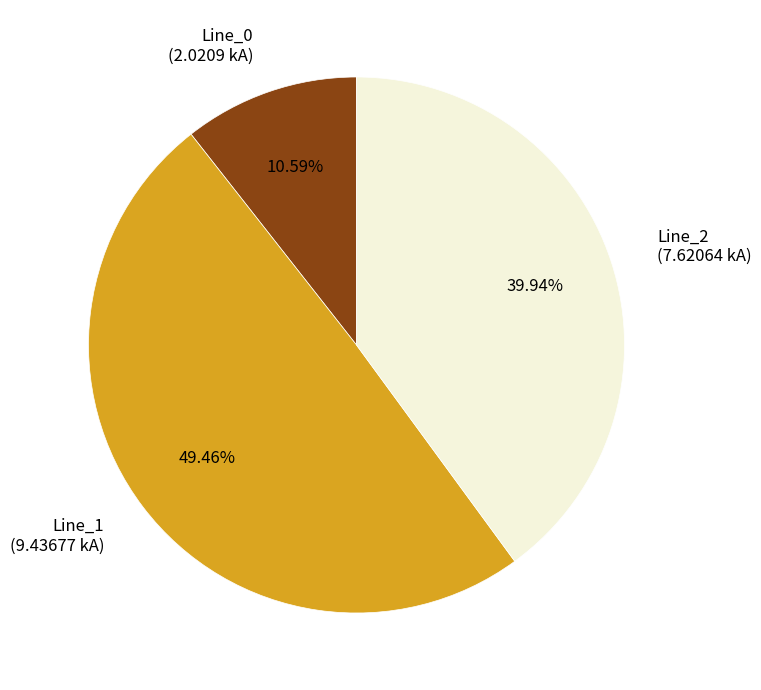

Between Line_0 (2.0209 kA) and Line_2 (7.62064 kA), which is larger?

Line_2 (7.62064 kA)